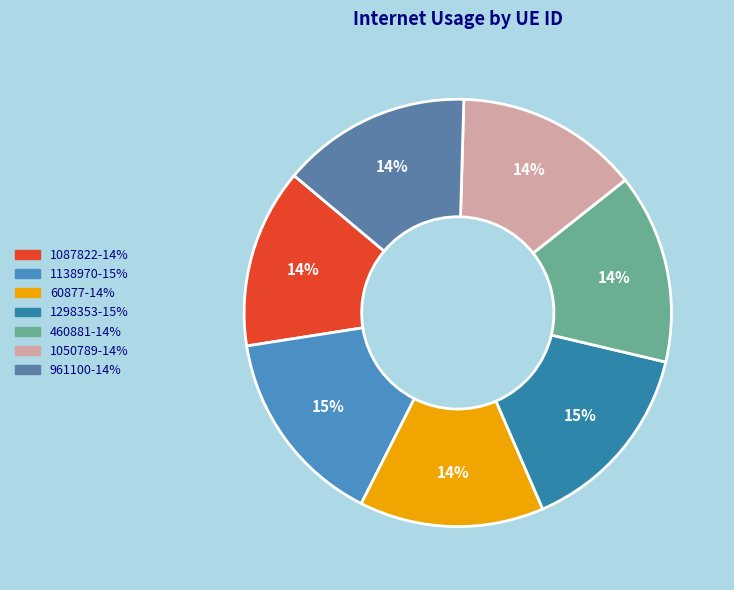

Is there a majority slice in this chart?

No